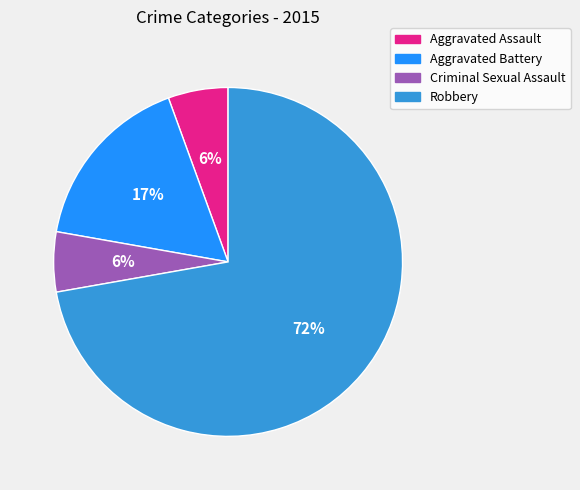

Which has a higher value, Aggravated Assault or Robbery?

Robbery